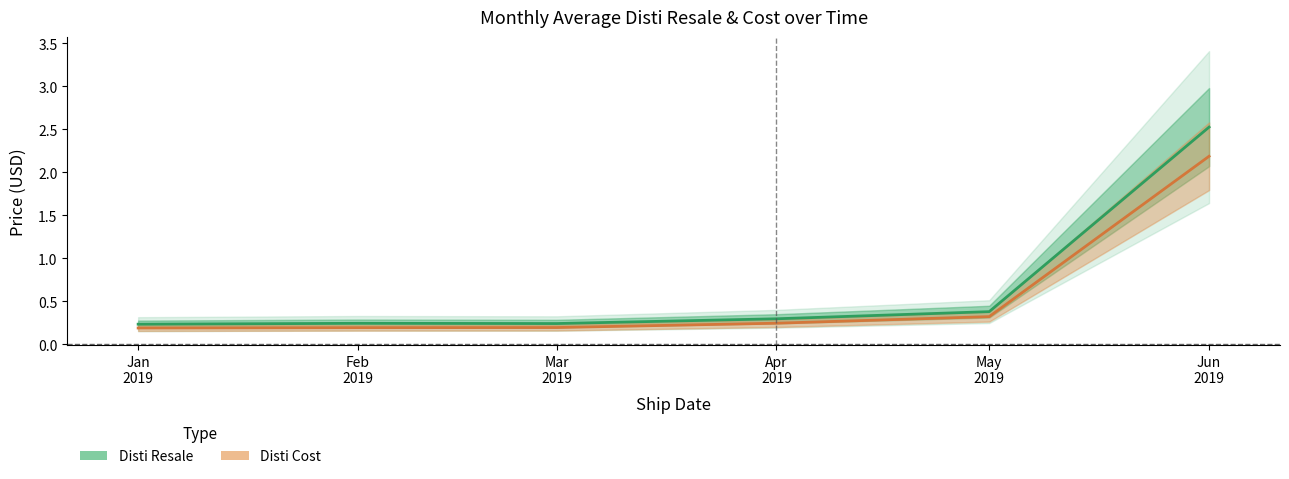

Is it true that Disti Cost equals 0.3 at May
2019?

True